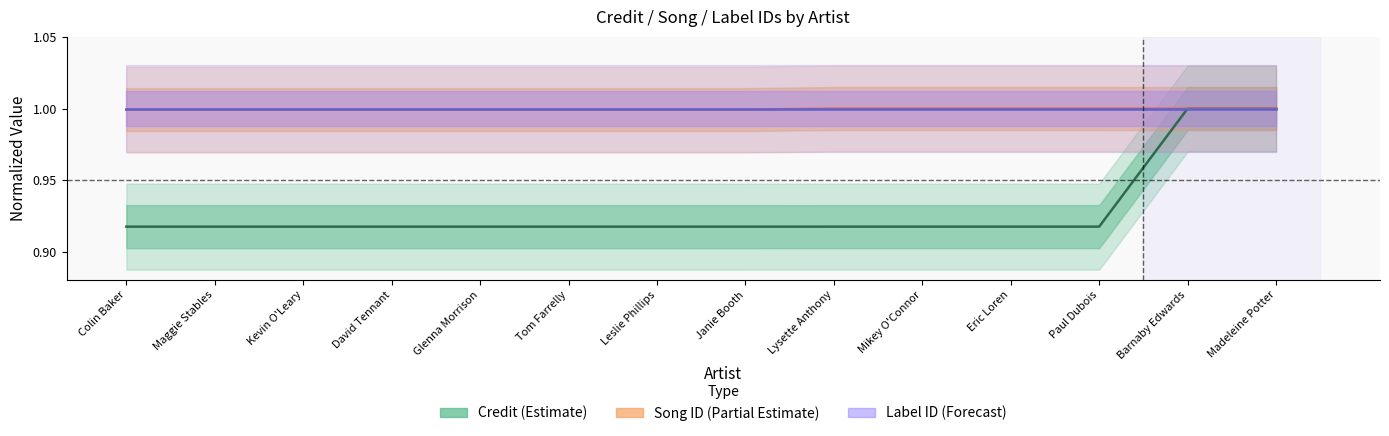

What is the label of the 2nd point from the left?

Maggie Stables